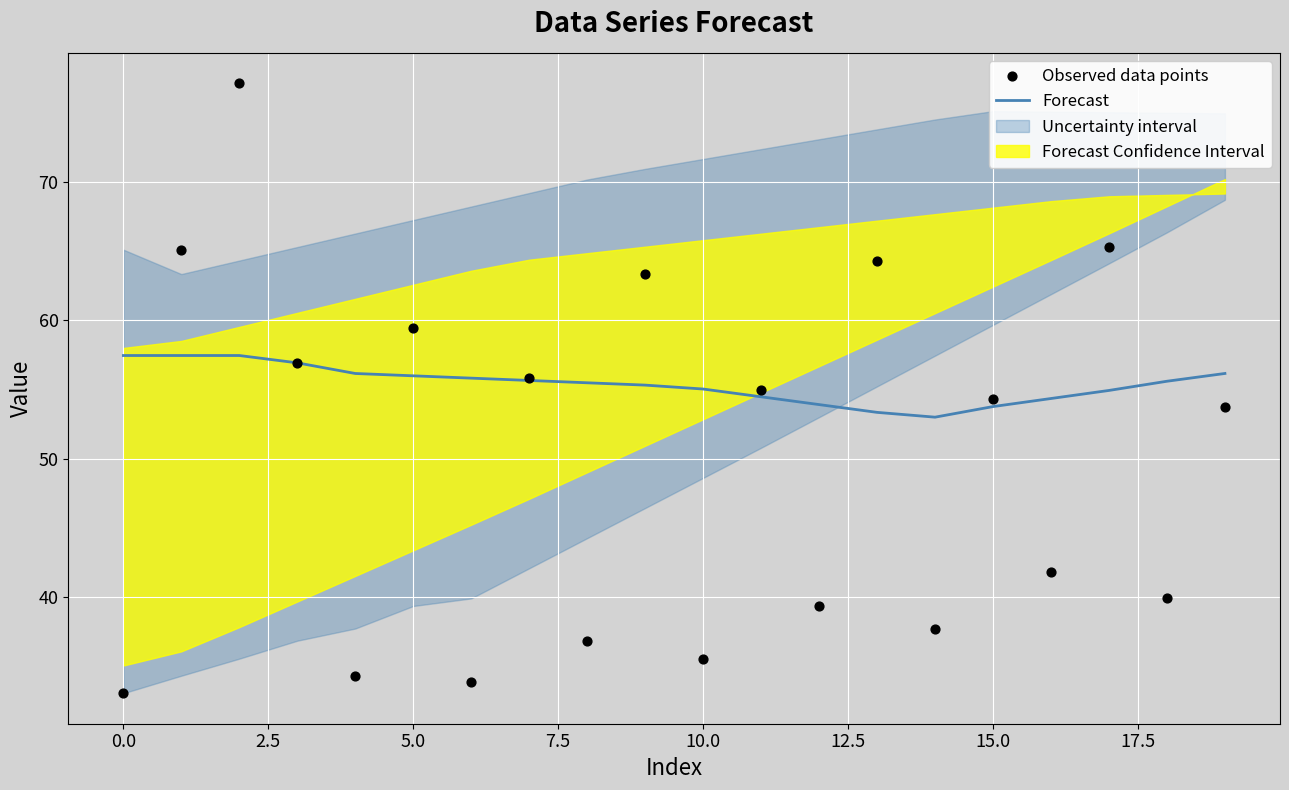

What is the minimum value for Forecast?

53.0